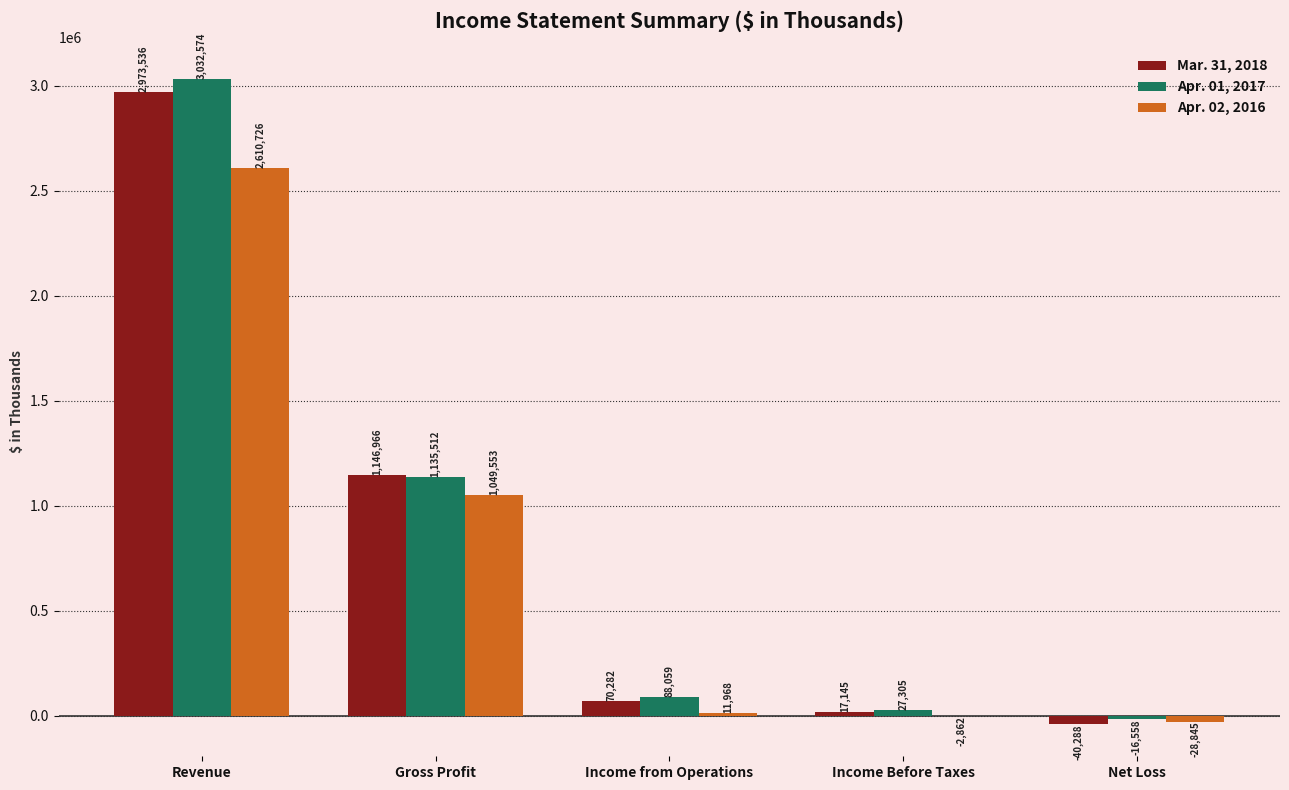

True or false: Apr. 02, 2016 has a value of -28845 at Net Loss.

True